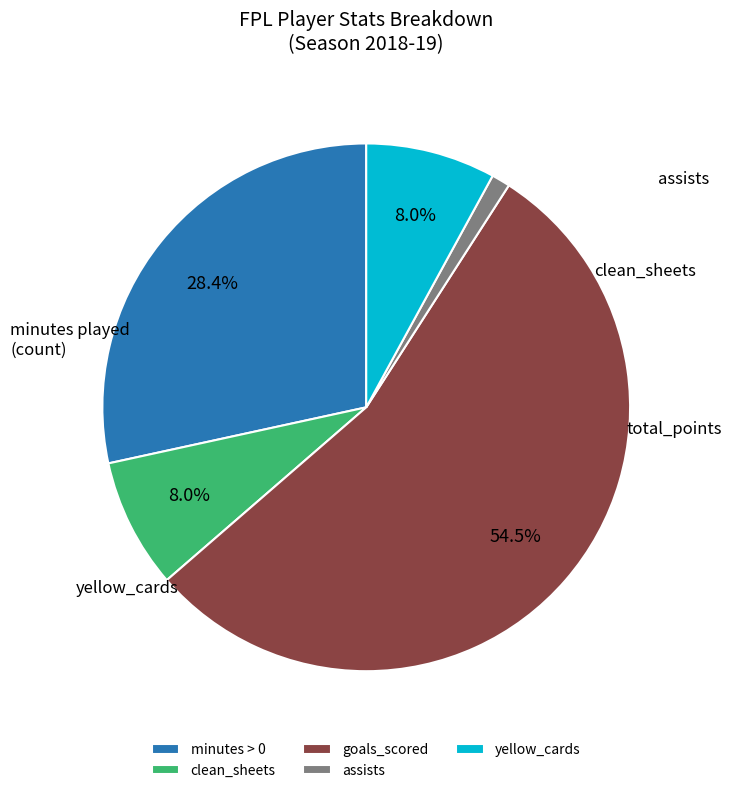

Count the number of slices in the pie.

5